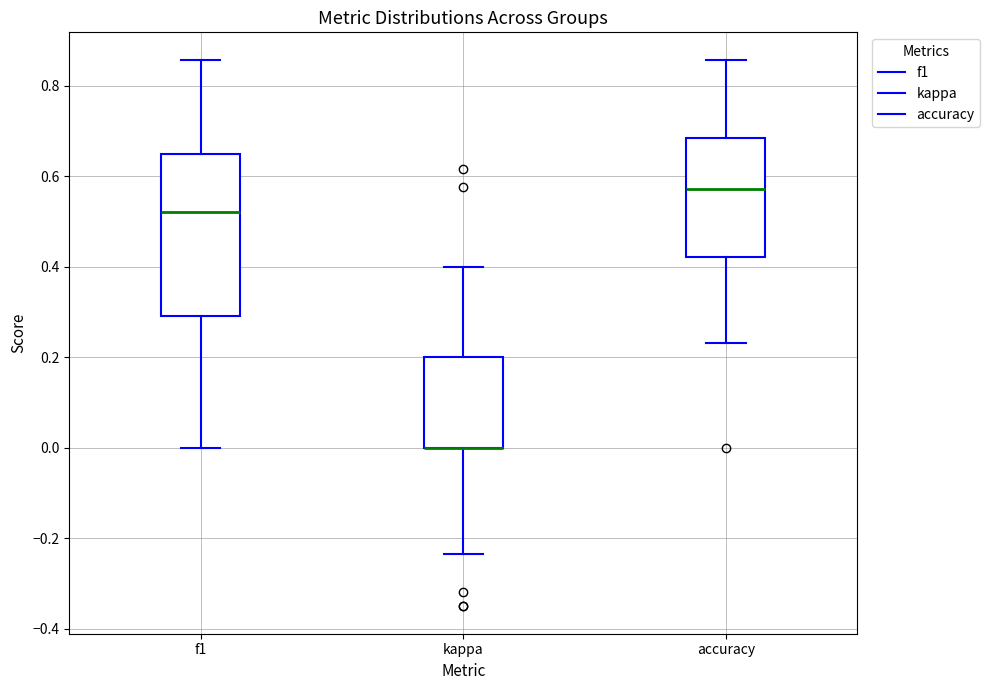

Comparing the boxes themselves (not the whiskers), which one is the tallest?

f1